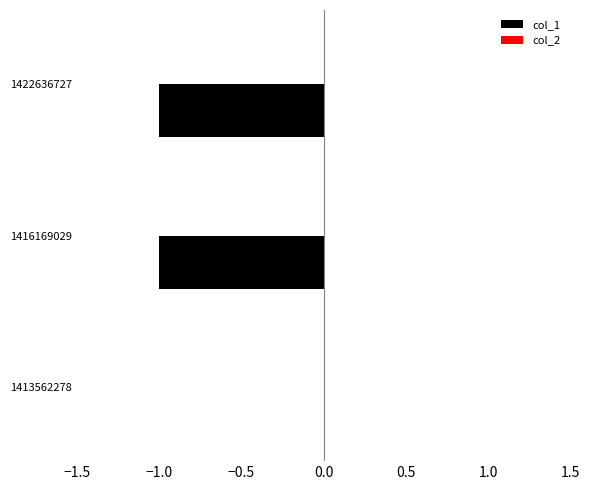

Are the bars horizontal?

Yes